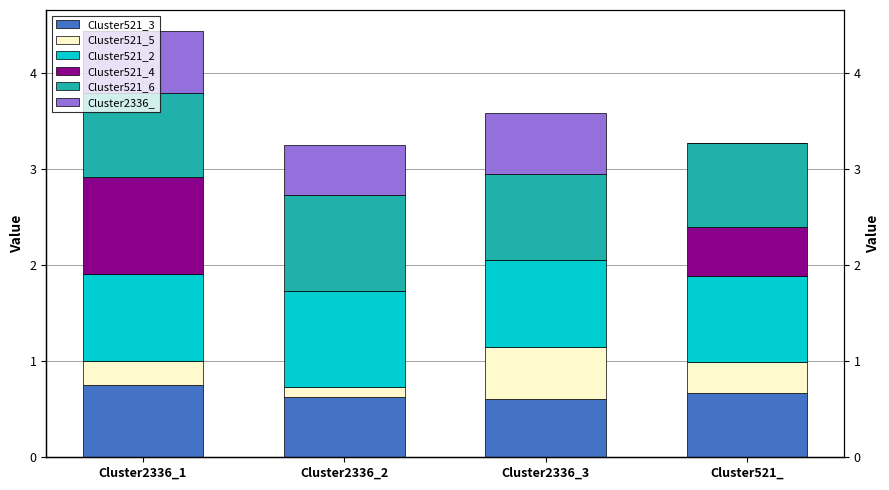

What is the difference between the maximum and second lowest values in the Cluster521_5 series?

0.3